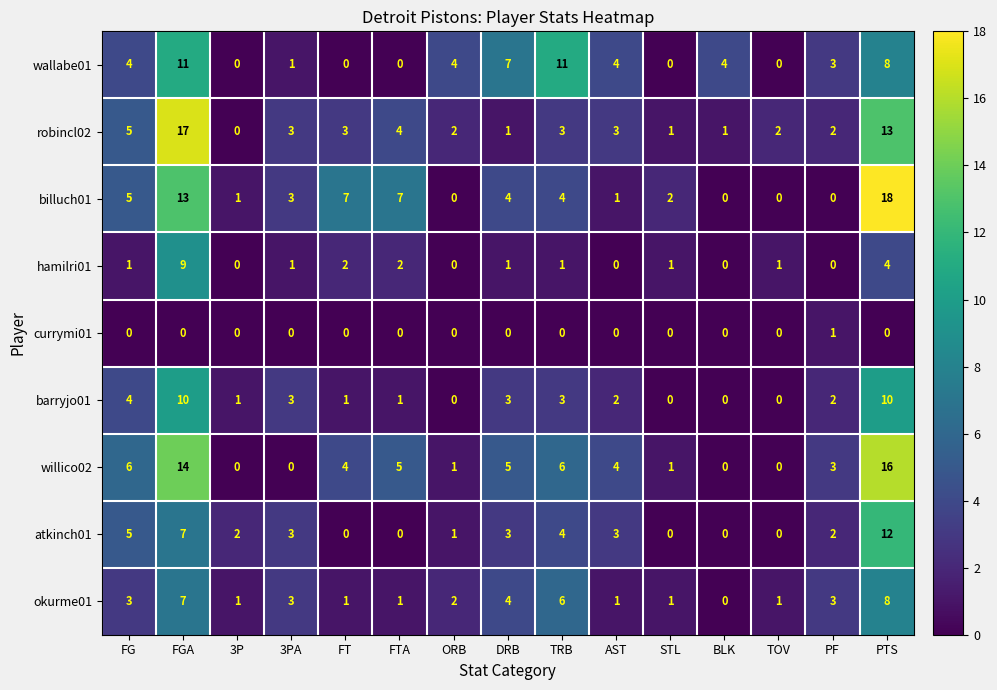

What is the spread (max minus min) of values at FTA?

7